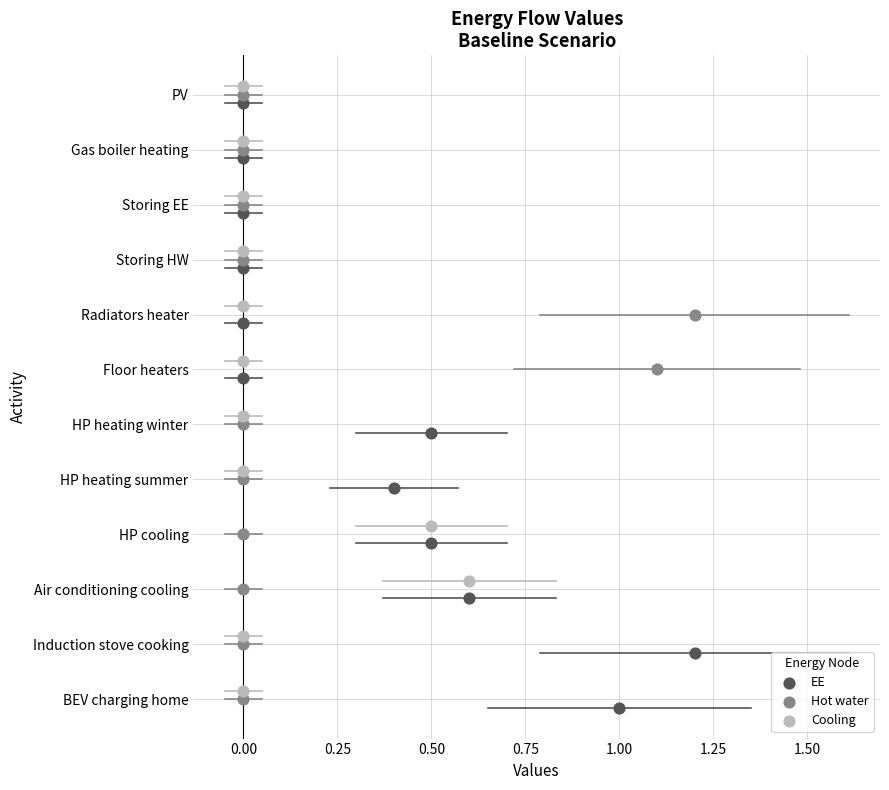

What are all the series names shown in the legend?

EE, Hot water, Cooling